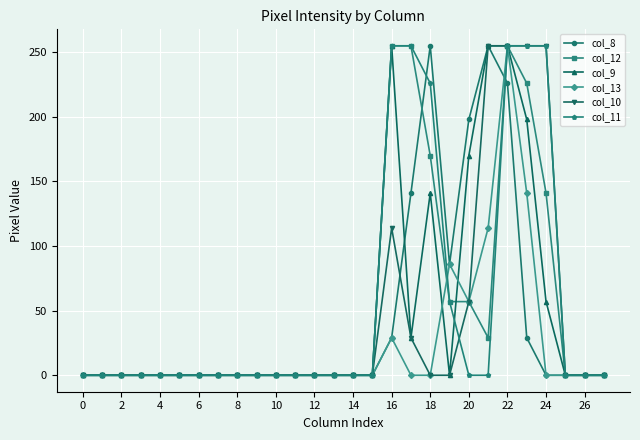

True or false: col_13 has more than 0 points higher than both neighbors.

True